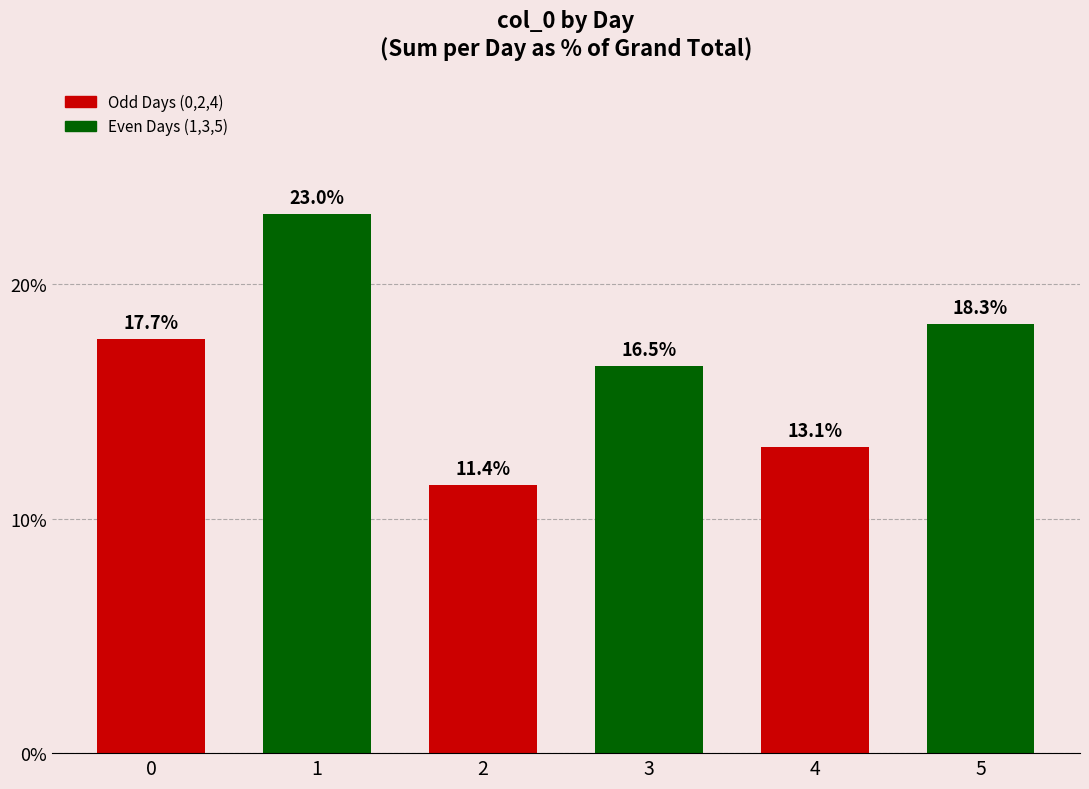

What is the change in value from 0 to 4?

-4.6